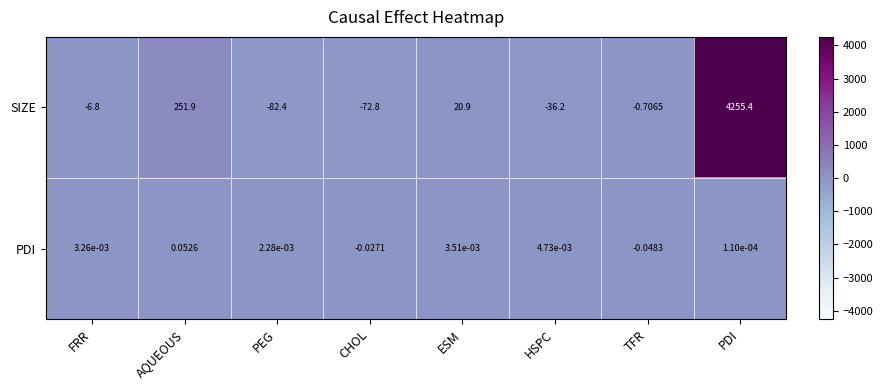

Rank the series by their maximum value, from highest to lowest.

SIZE, PDI